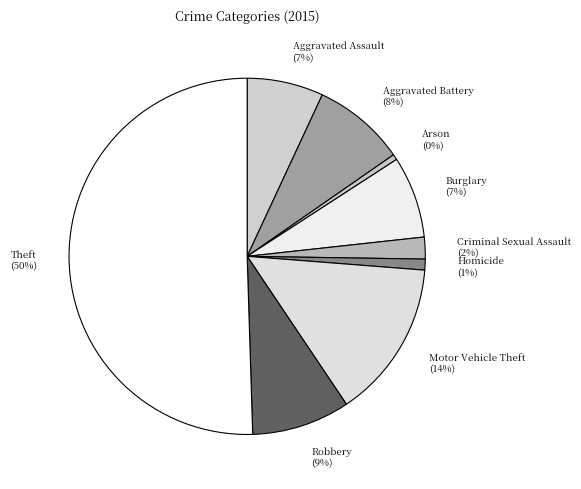

What percentage is the Criminal Sexual Assault slice, to the nearest percent?

2%